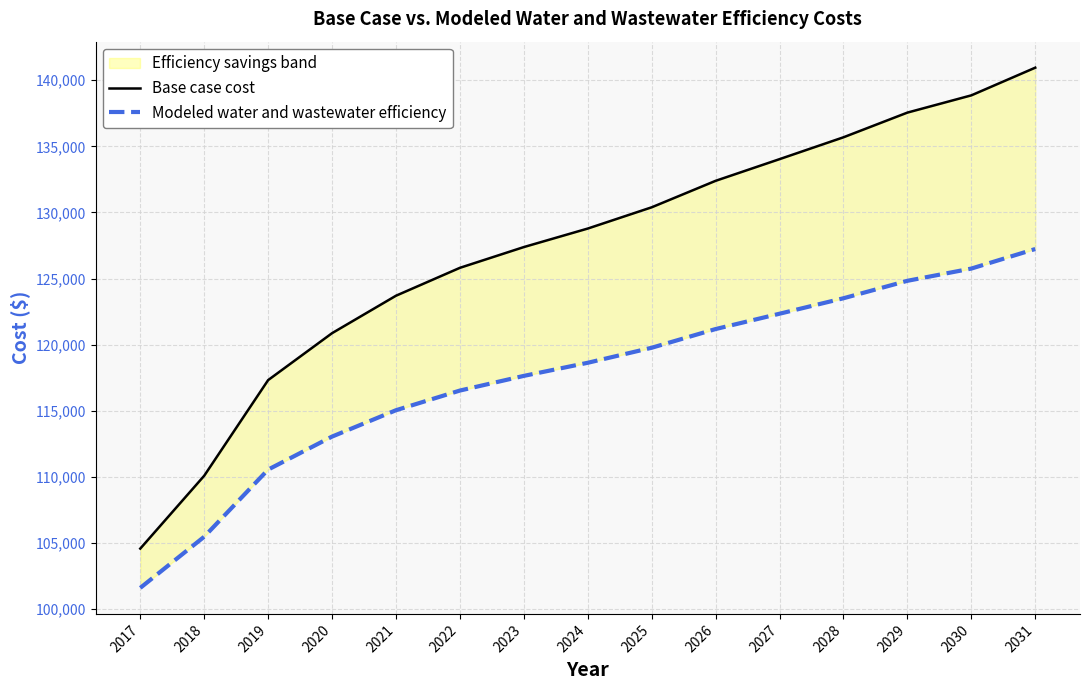

Count the number of data series in this chart.

2